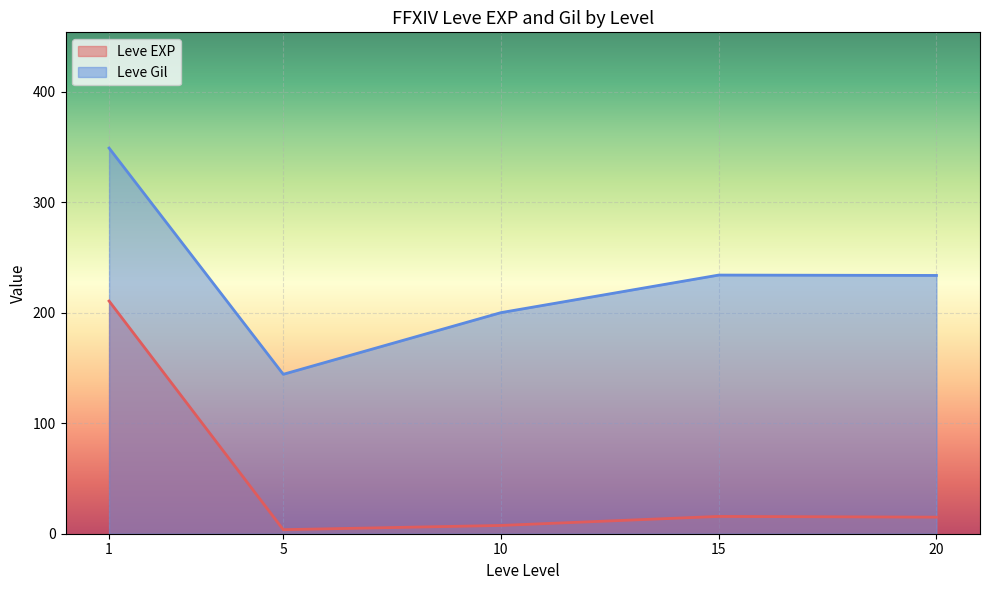

True or false: Leve Gil has a value of 233.8 at 20.

True